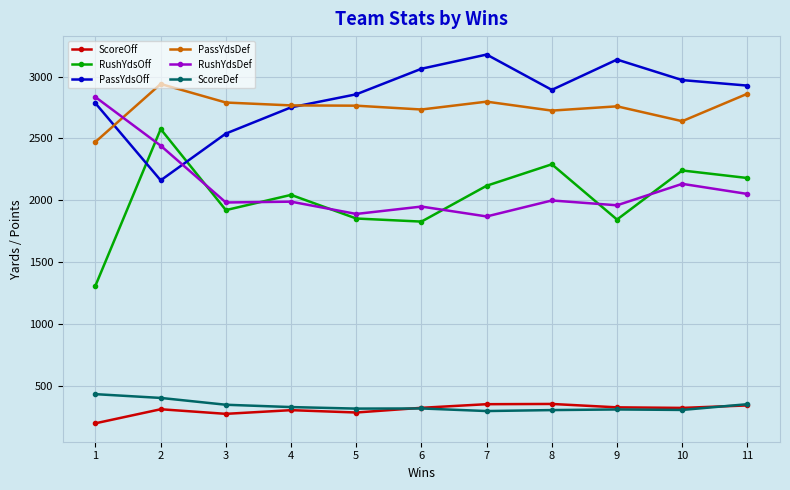

Is the value of PassYdsDef at 6 greater than the value of RushYdsOff at 4?

Yes